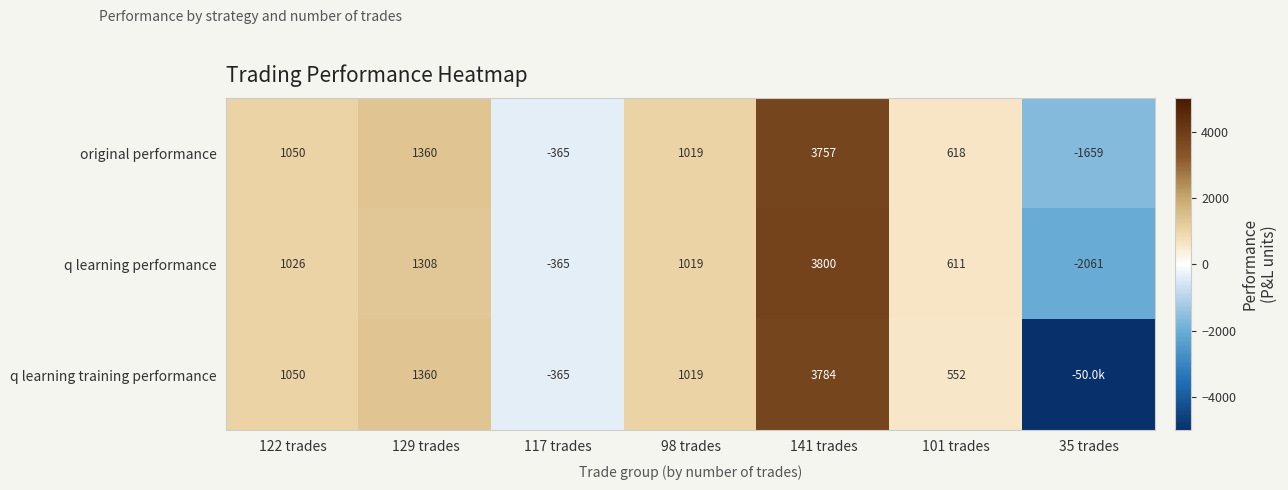

What is the difference between the maximum and minimum values in the q learning performance series?

5861